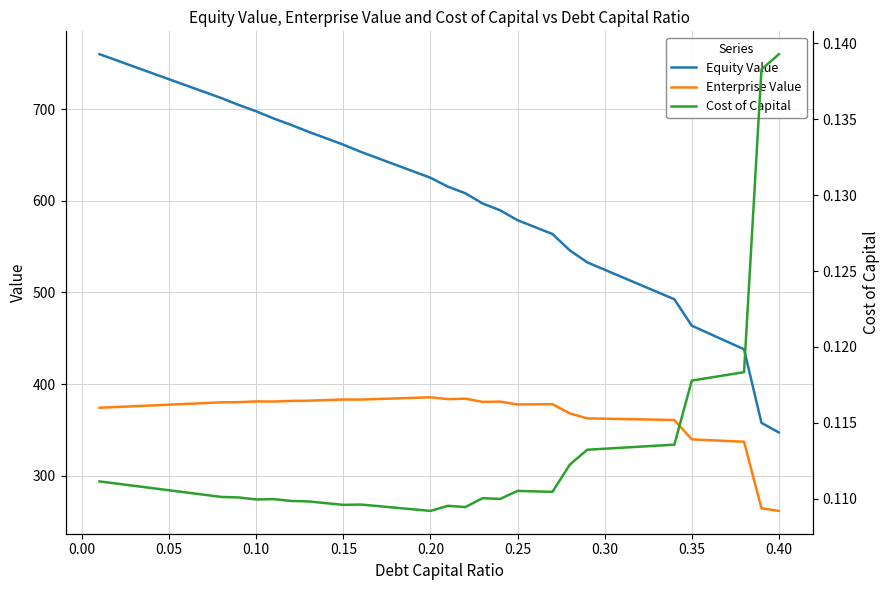

The value of Equity Value at 0.05 is 732.7. True or false?

True